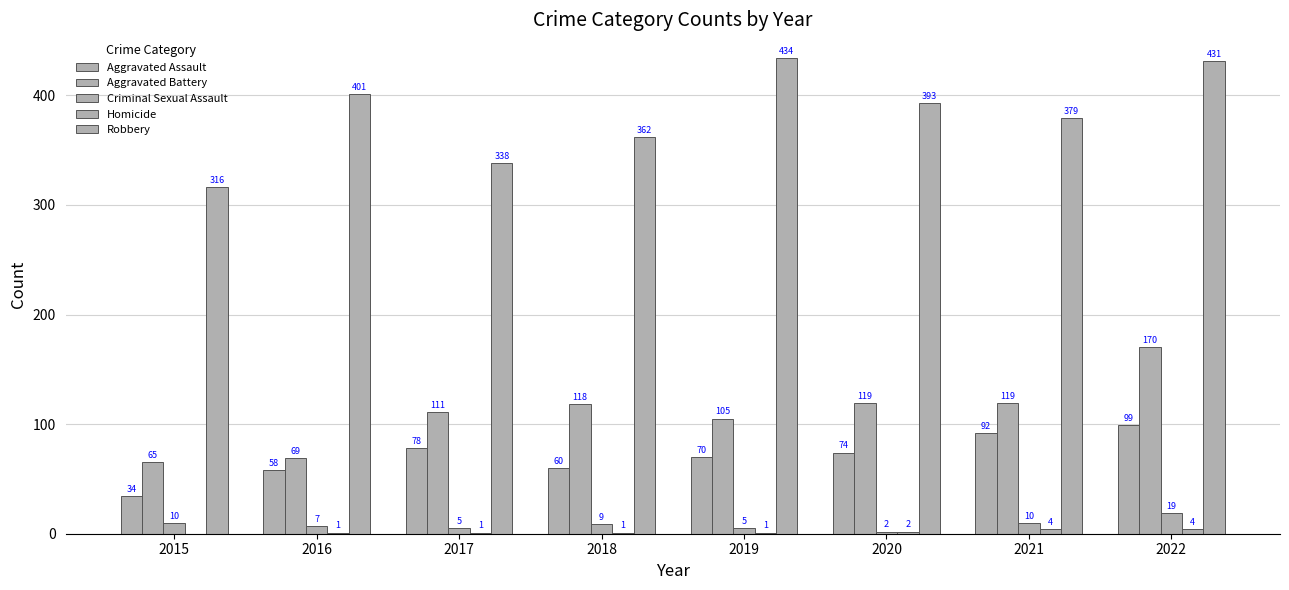

Between 2020 and 2021, which series saw the biggest shift?

Aggravated Assault